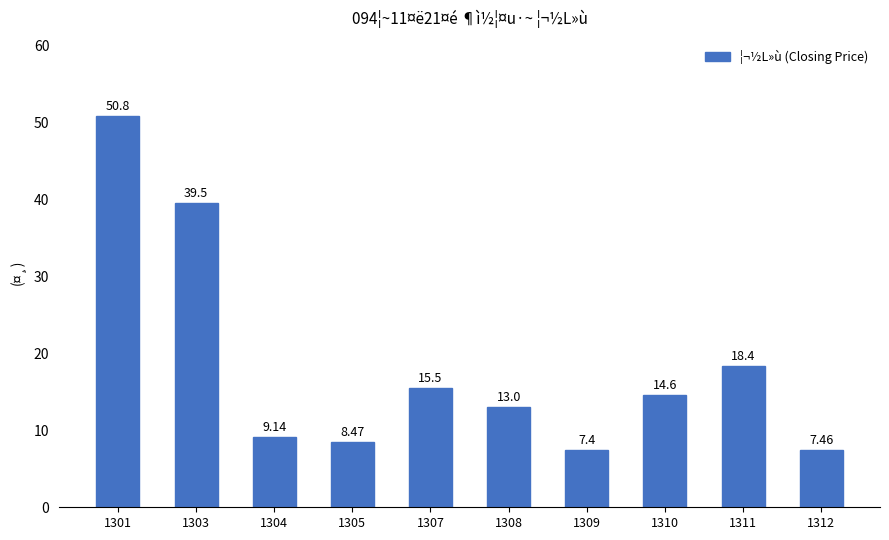

What is the value of the 6th bar from the left?

13.0